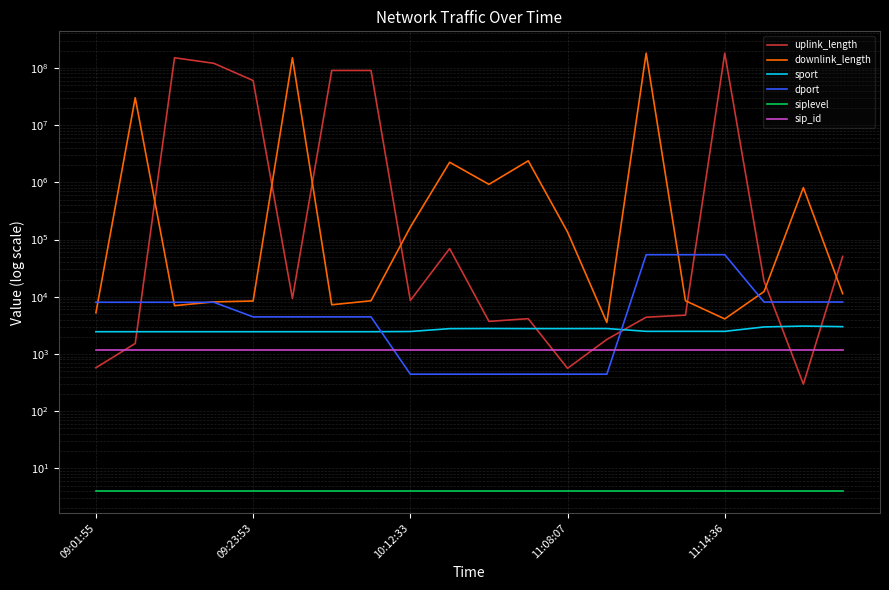

What is the greatest value displayed?

180009718